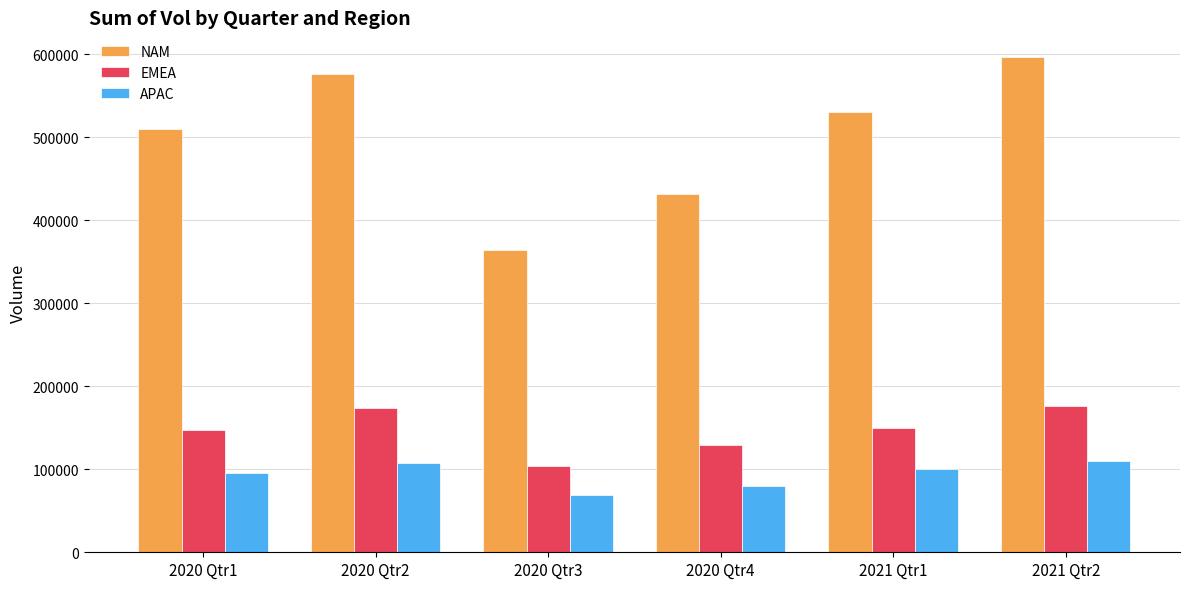

At 2020 Qtr3, list the series in order from smallest to largest.

APAC, EMEA, NAM